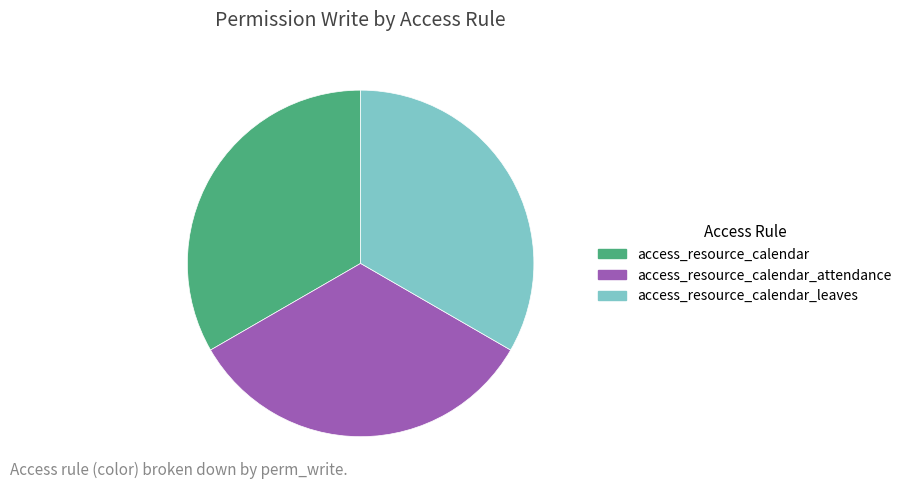

True or false: access_resource_calendar_attendance accounts for 45% of the total.

False